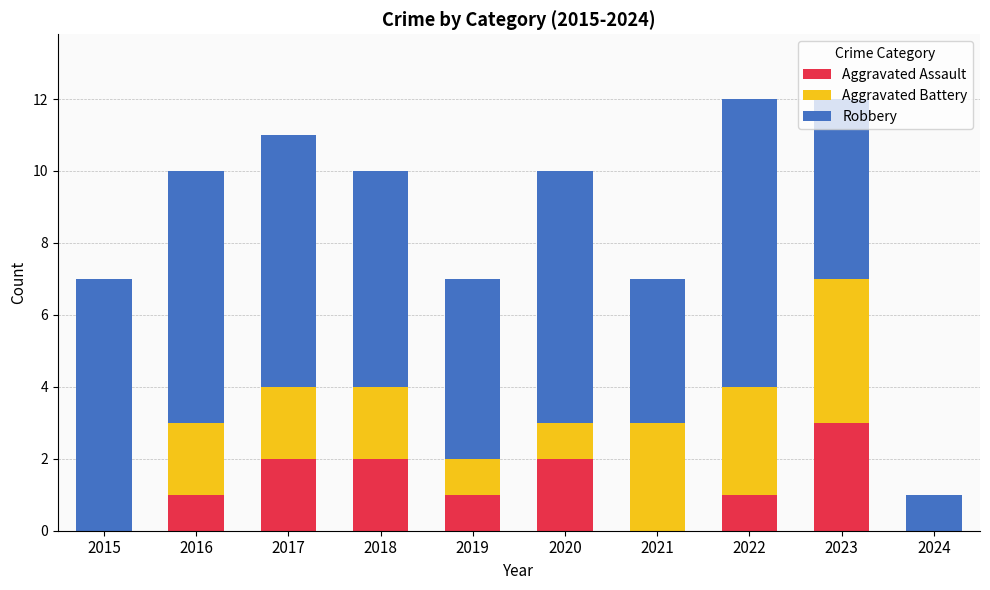

True or false: Aggravated Assault has a value of 2 at 2017.

True